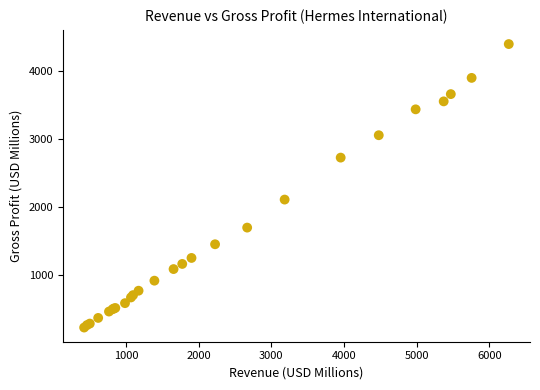

What Y value in the scatter plot is closest to 2306?

2103.7